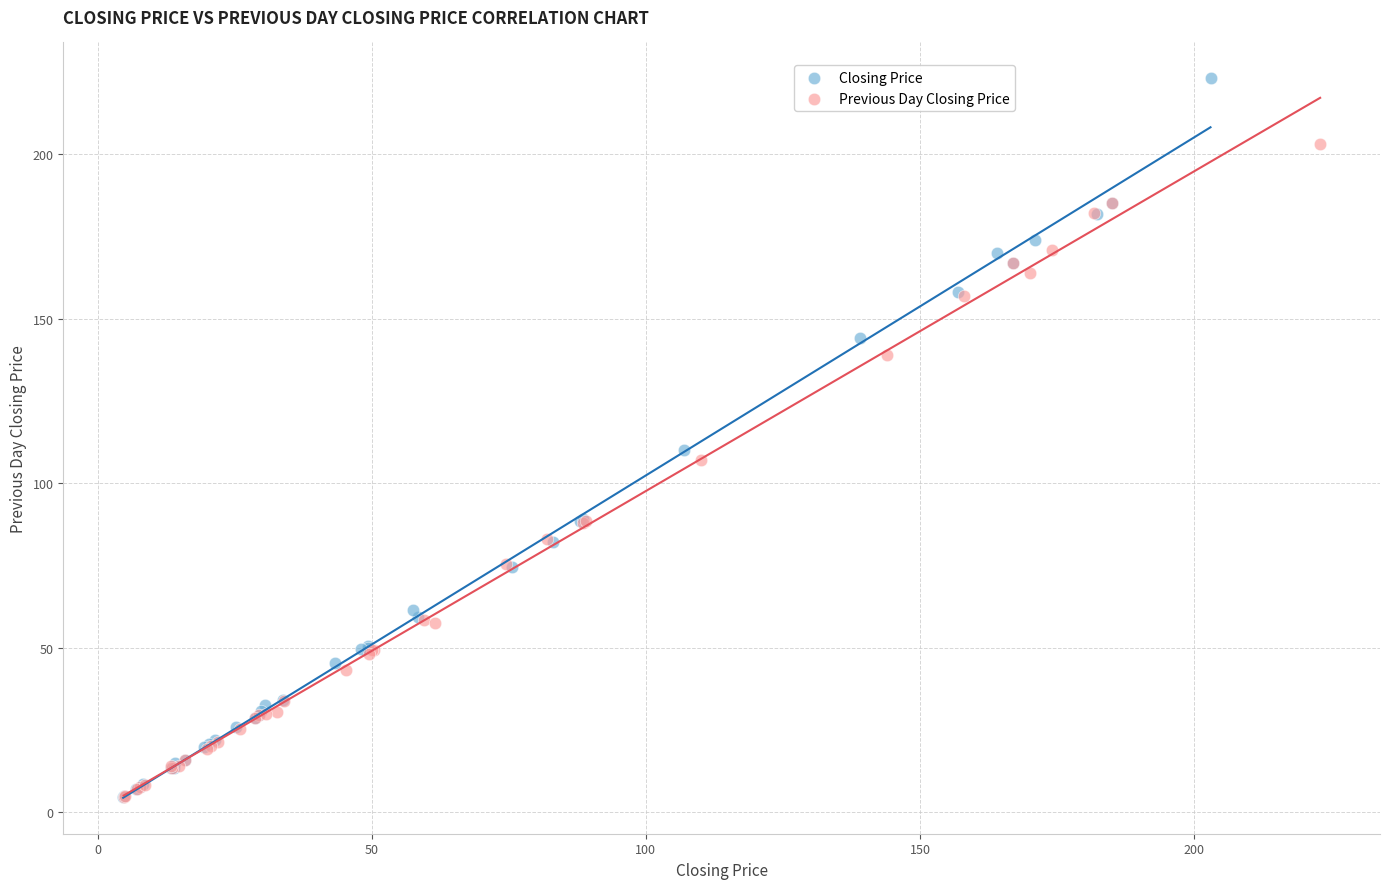

Which series has the largest Y range (max minus min)?

Closing Price